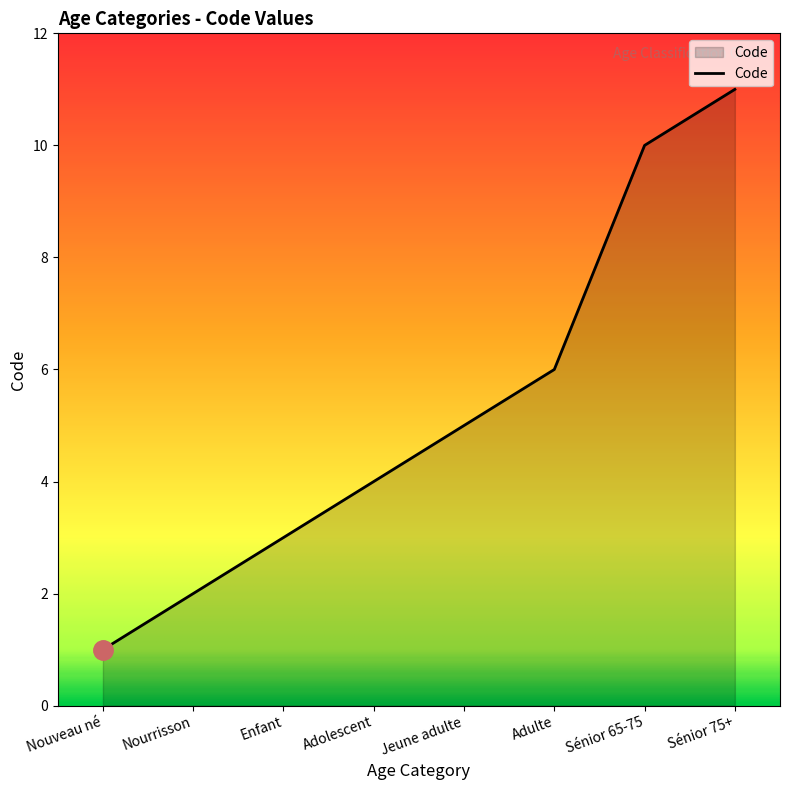

Approximately how many times larger is the value at Sénior 75+ compared to Adulte?

1.8